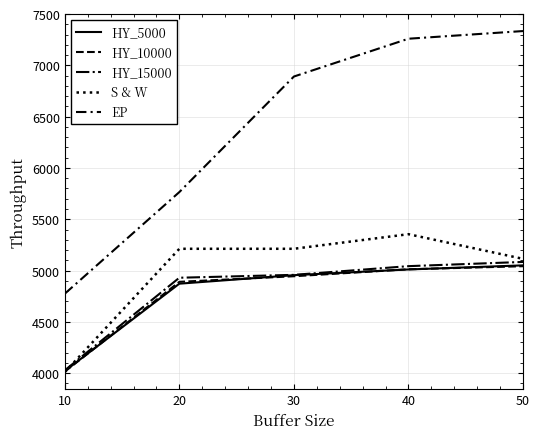

How many categories are shown in the chart?

5